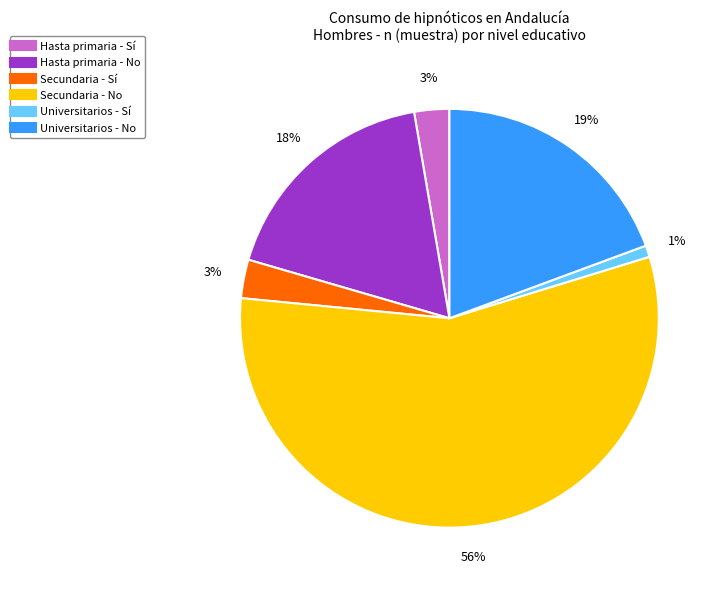

Do Universitarios - No and Hasta primaria - No together represent more than half of the pie?

No